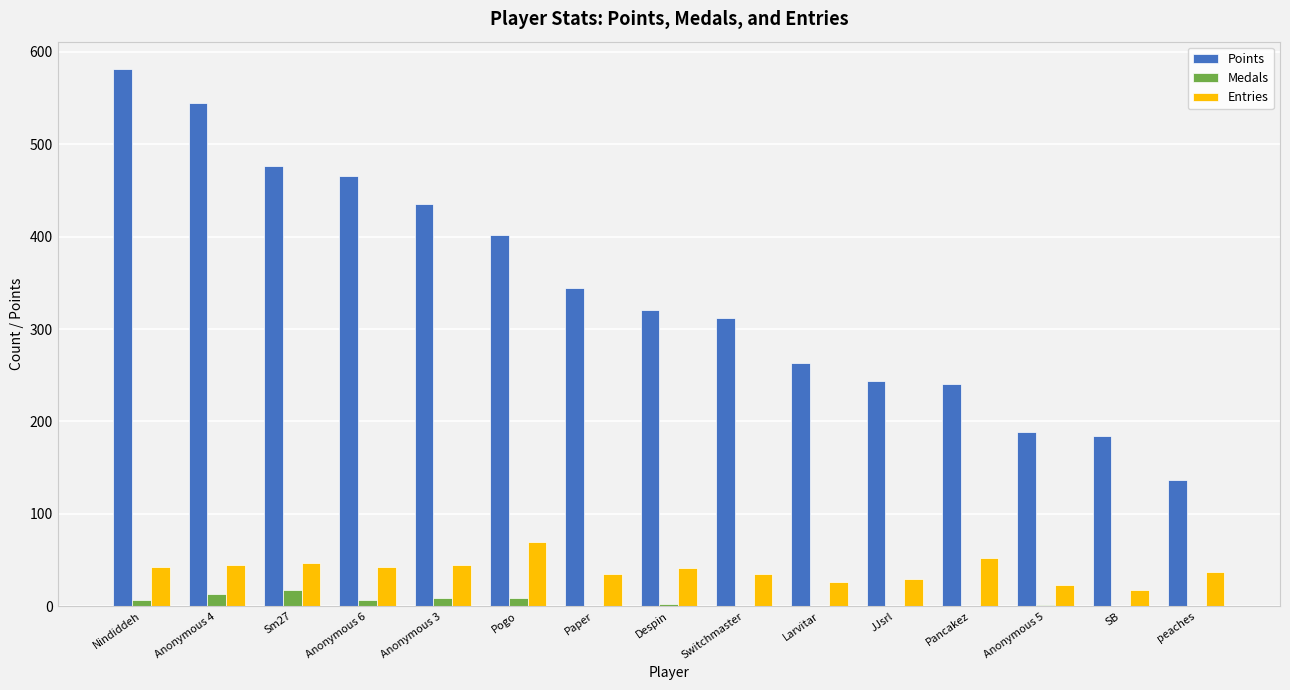

The Entries series shows 38 at Pogo. True or false?

False